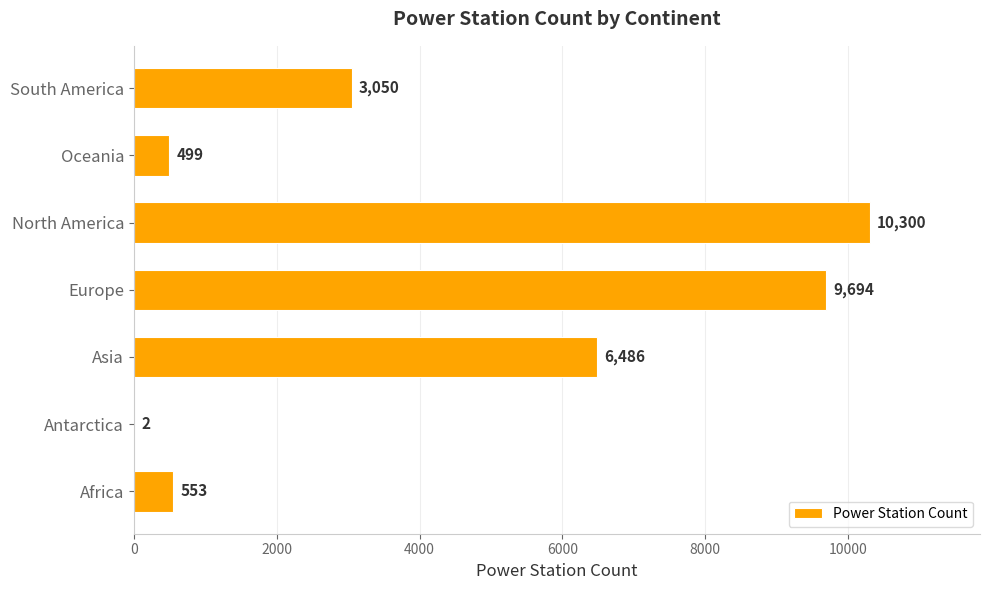

What is the sum of all values?

30584